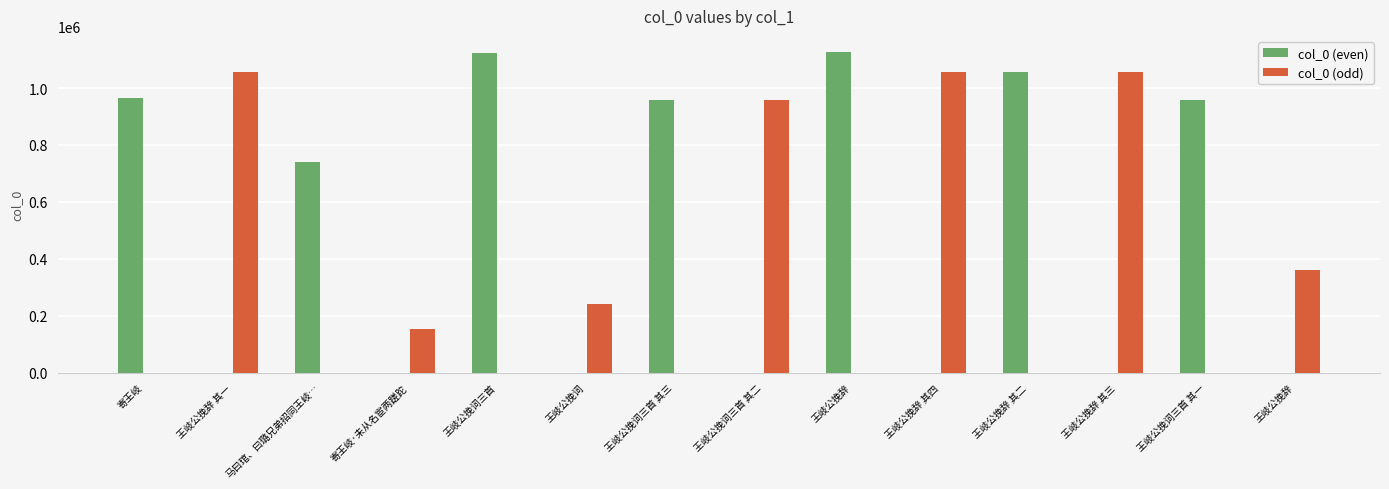

Reading left to right, extract all data points from this chart.

col_0 (even): 966849	0	739431	0	1121929	0	957607	0	1127182	0	1055263	0	957609	0
col_0 (odd): 0	1055262	0	153416	0	241680	0	957608	0	1055265	0	1055264	0	359533